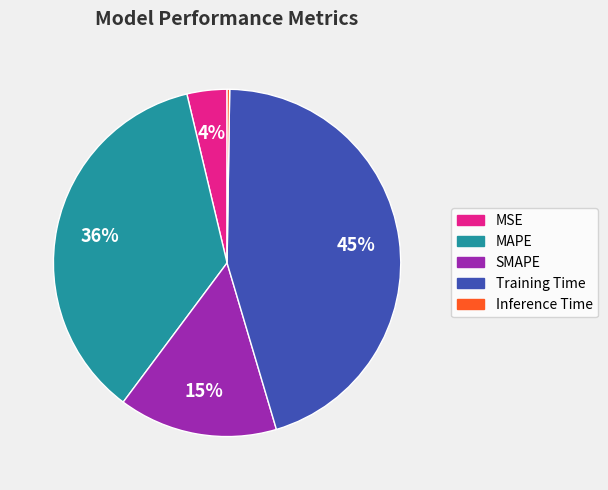

Do Training Time and MSE together represent more than half of the pie?

No